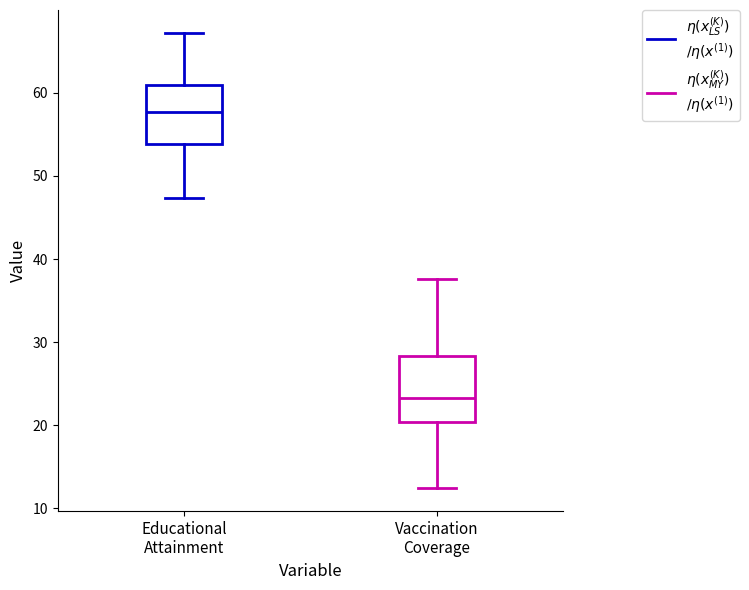

Reading left to right, transcribe this box plot: for each box, give where its median line is, the range the box spans, and where its two whiskers end, as read against the y-axis. The values are not printed on the chart, so give them approximately, as read against the axis.

Educational Attainment: median 58, box 54 to 61, whiskers 47 to 67
Vaccination Coverage: median 23, box 20 to 28, whiskers 12 to 38